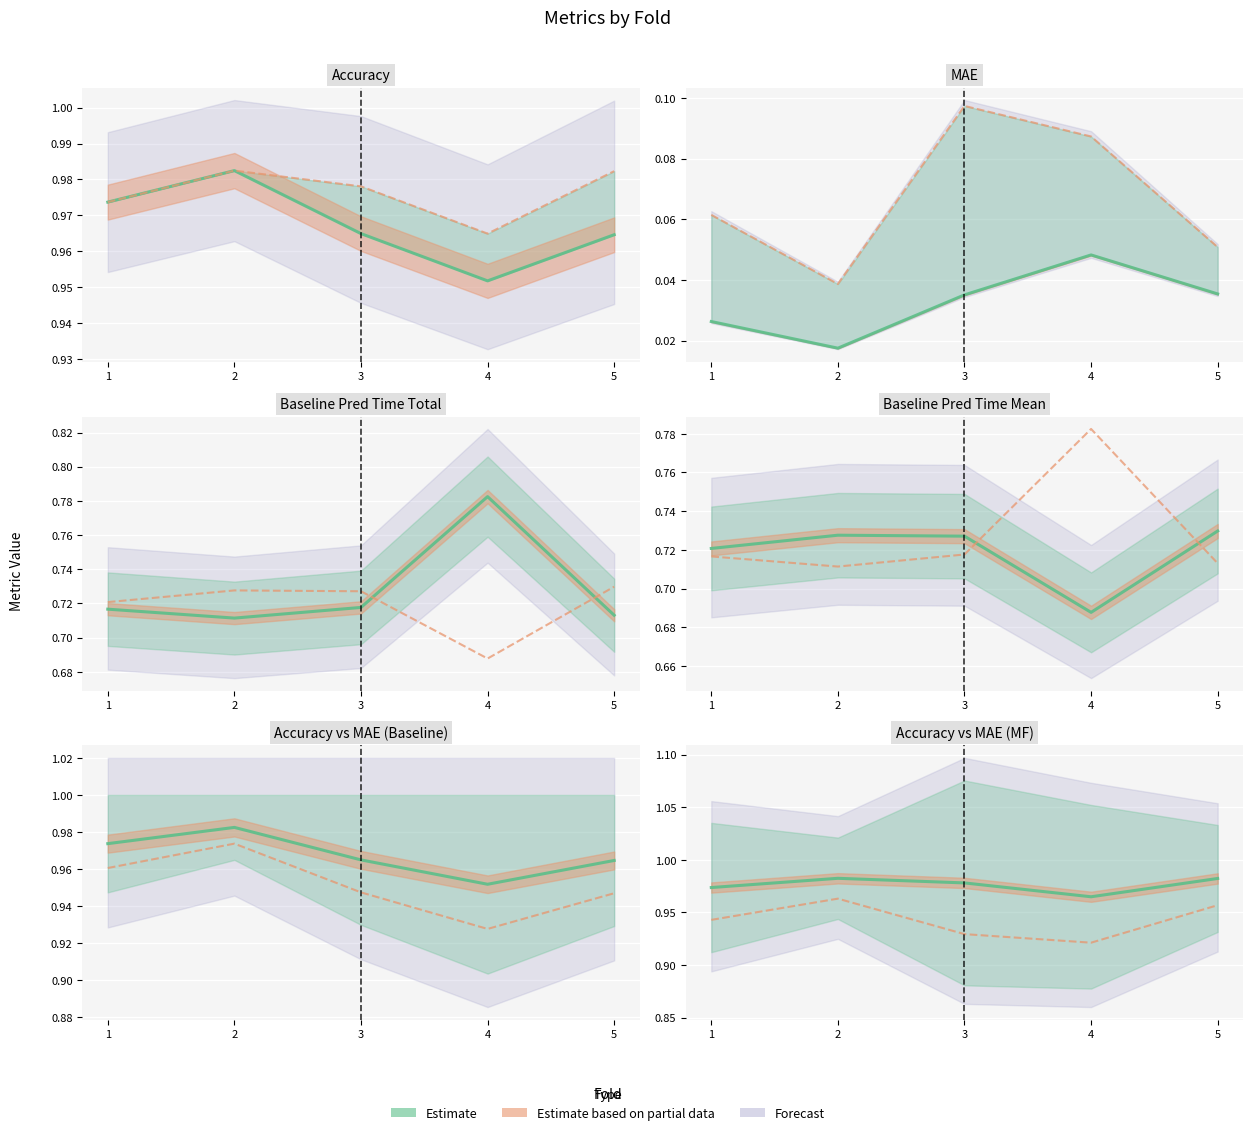

At which category is the sum across all series the highest?

4